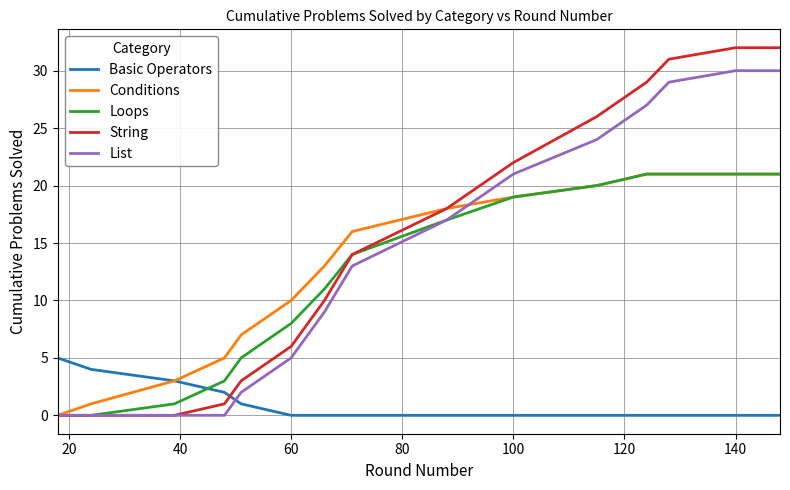

Which series has the widest spread of values?

String